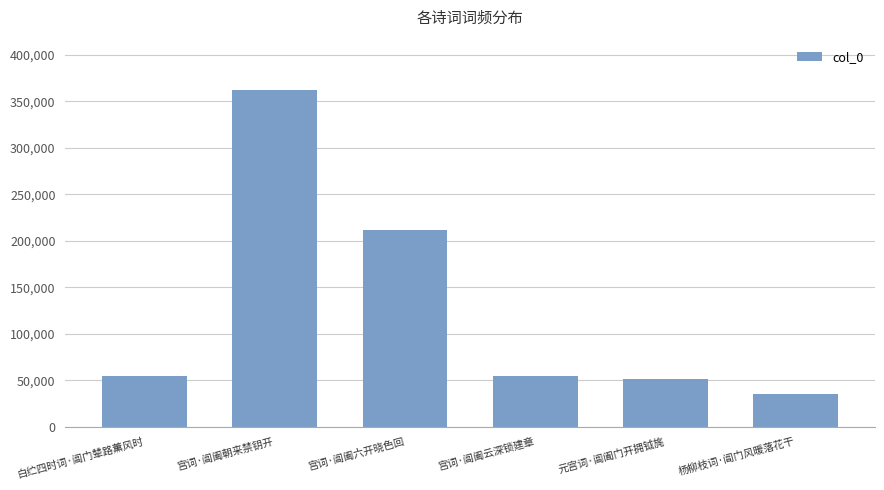

What is the smallest value displayed?

35362